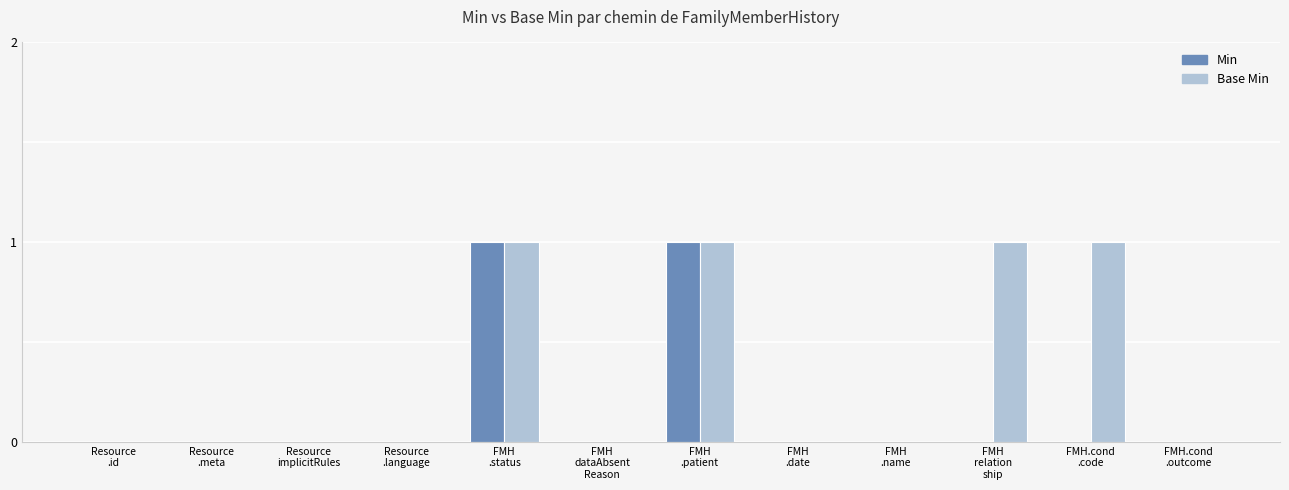

Does the chart contain stacked bars?

No